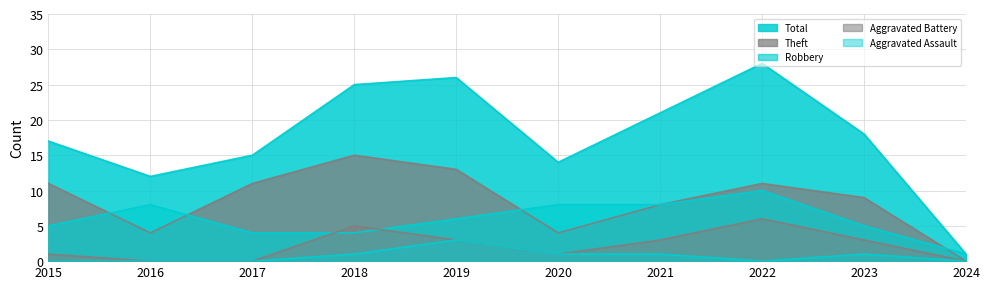

What is the greatest value displayed?

28